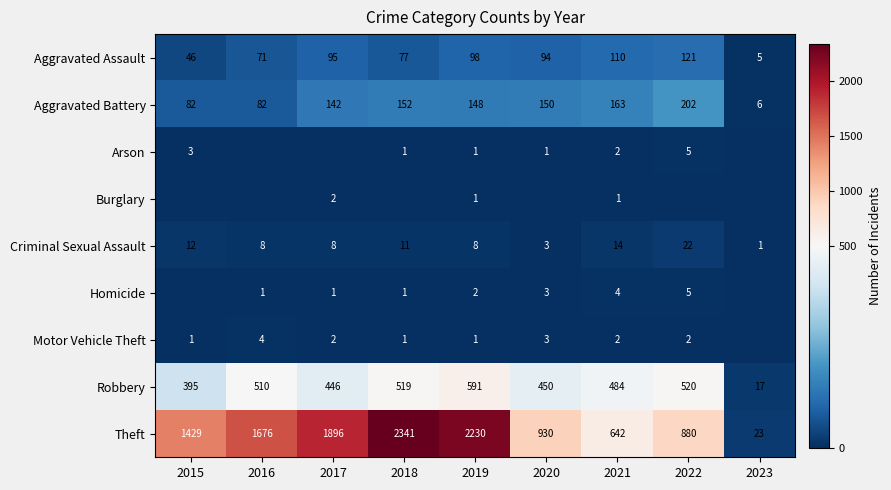

What is the average value of the Aggravated Battery series?

125